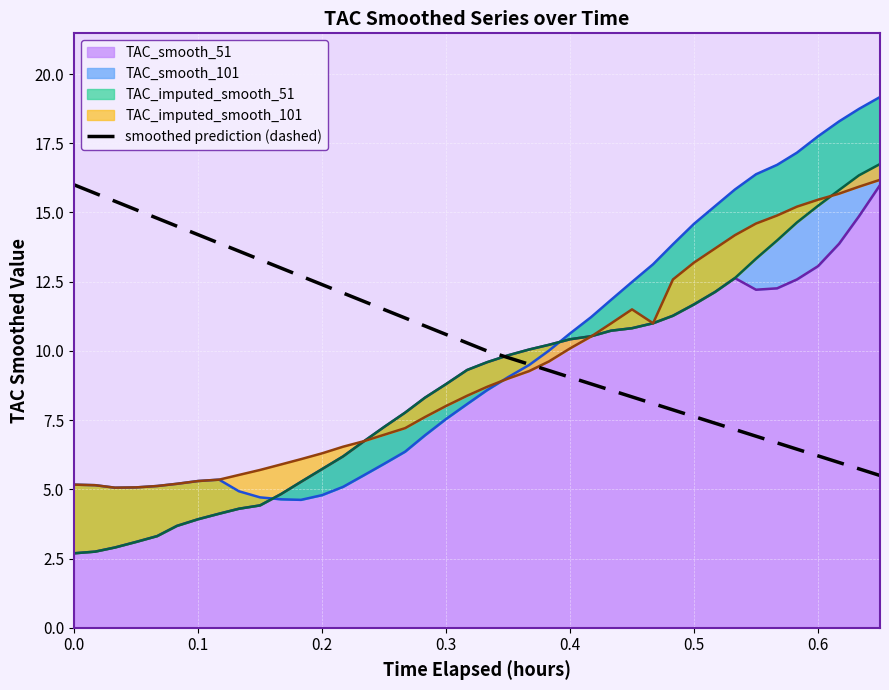

Reading right to left, list all the values displayed in this chart.

5.5	5.7	6.0	6.2	6.5	6.7	6.9	7.2	7.4	7.6	7.9	8.1	8.3	8.6	8.8	9.0	9.3	9.5	9.8	10.0	10.3	10.6	10.9	11.2	11.5	11.8	12.1	12.4	12.7	13.0	13.3	13.6	13.9	14.2	14.5	14.8	15.1	15.4	15.7	16.0